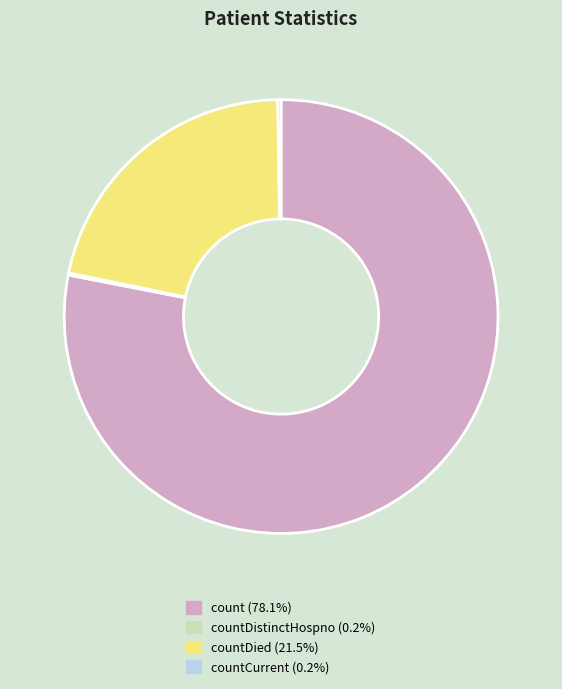

Is there a majority slice in this chart?

Yes